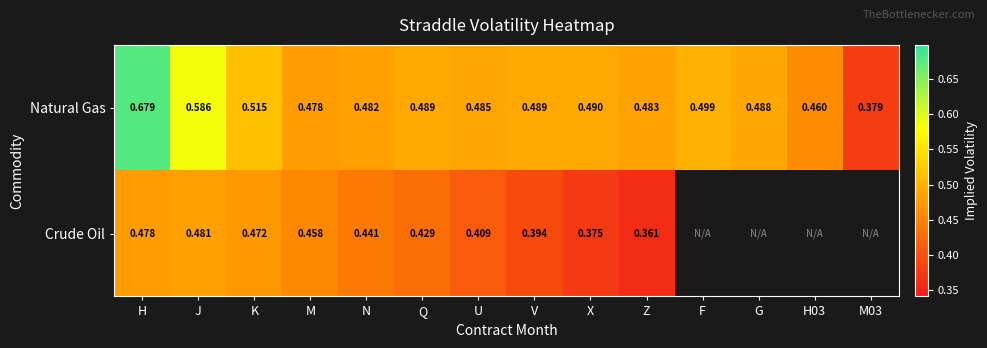

At which category is the sum across all series the highest?

H